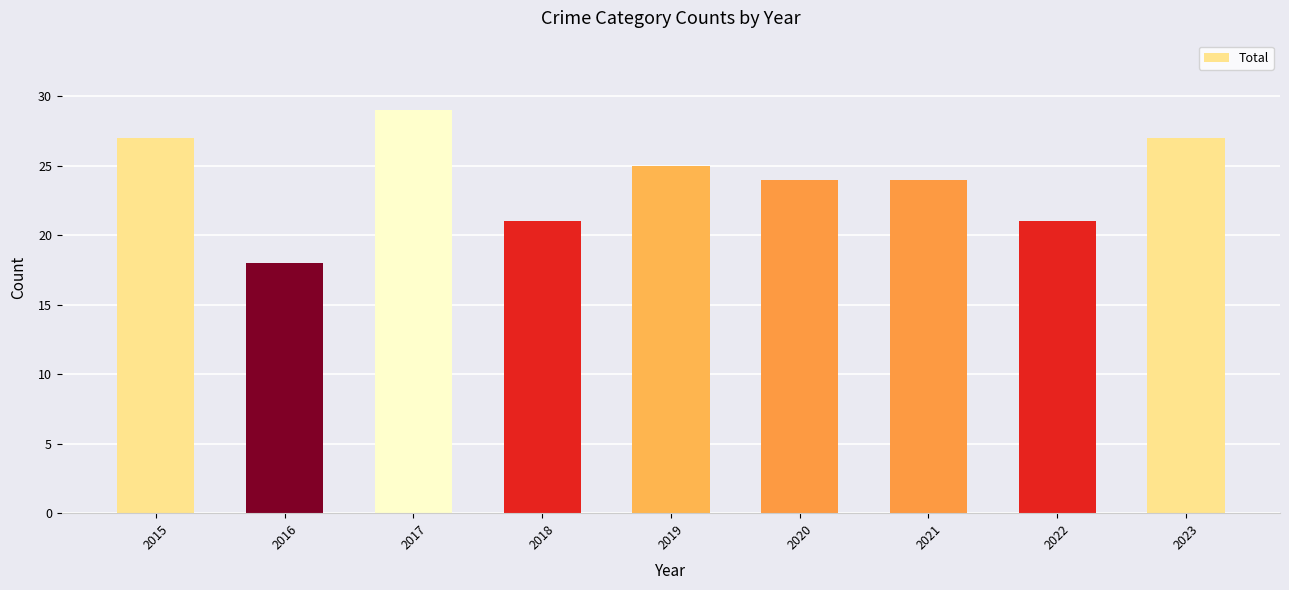

What is the difference between the values at 2021 and 2015?

3